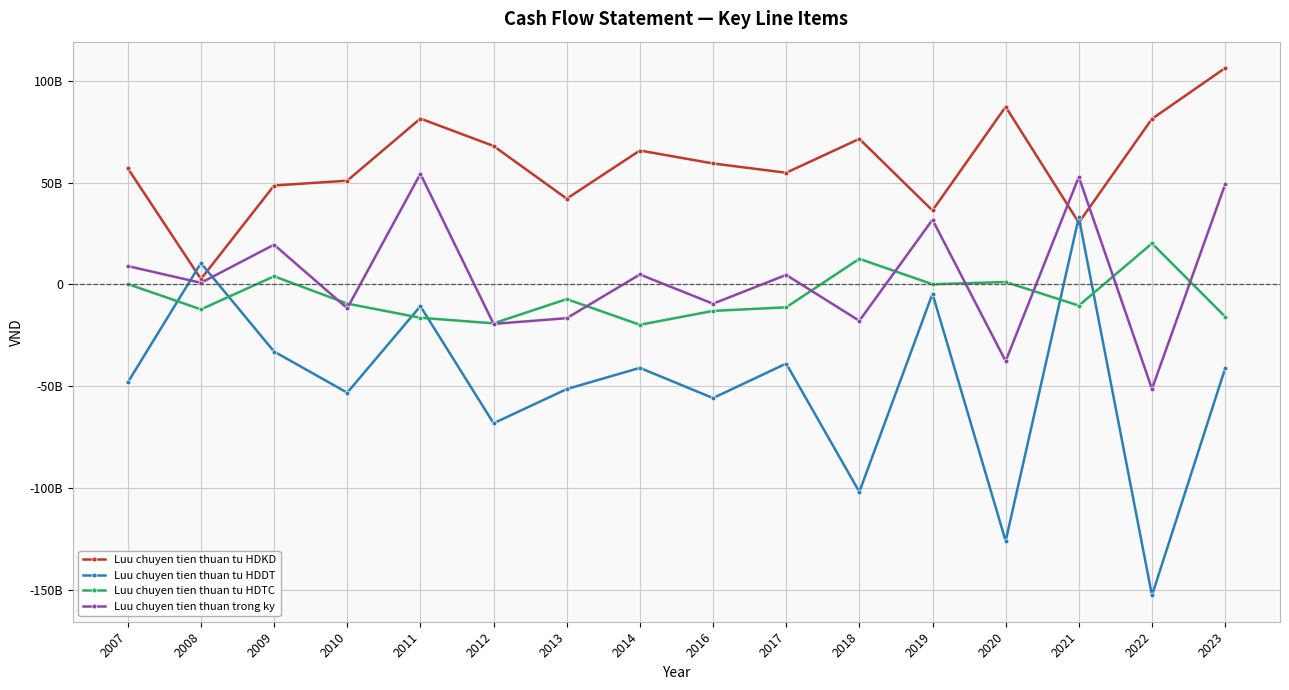

How many interior local peaks does the Luu chuyen tien thuan tu HDDT series have?

6